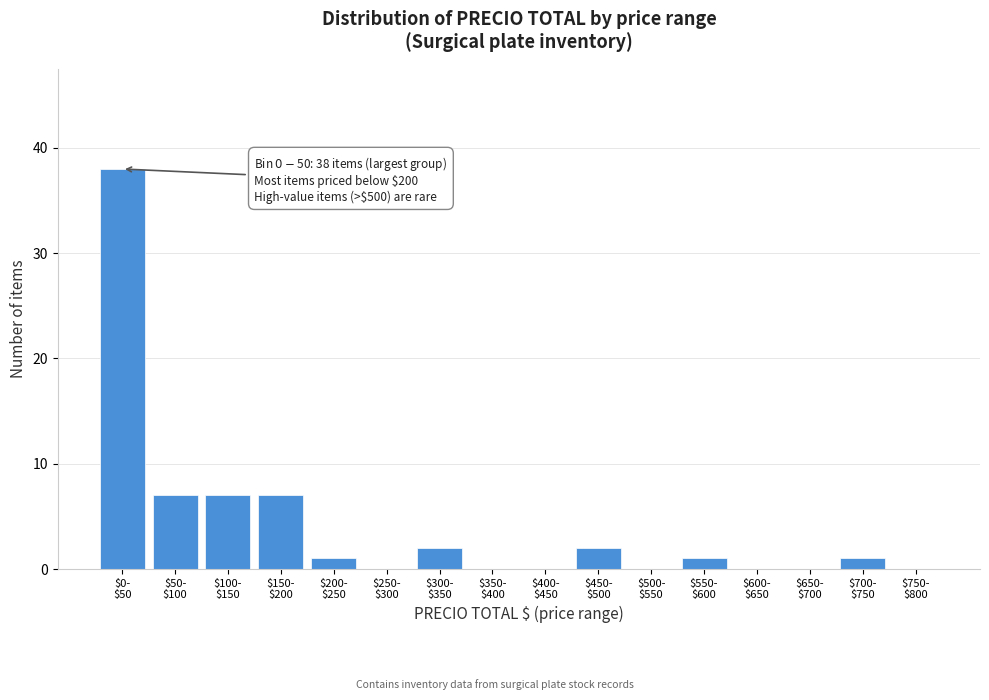

What is the sum of all values?

66